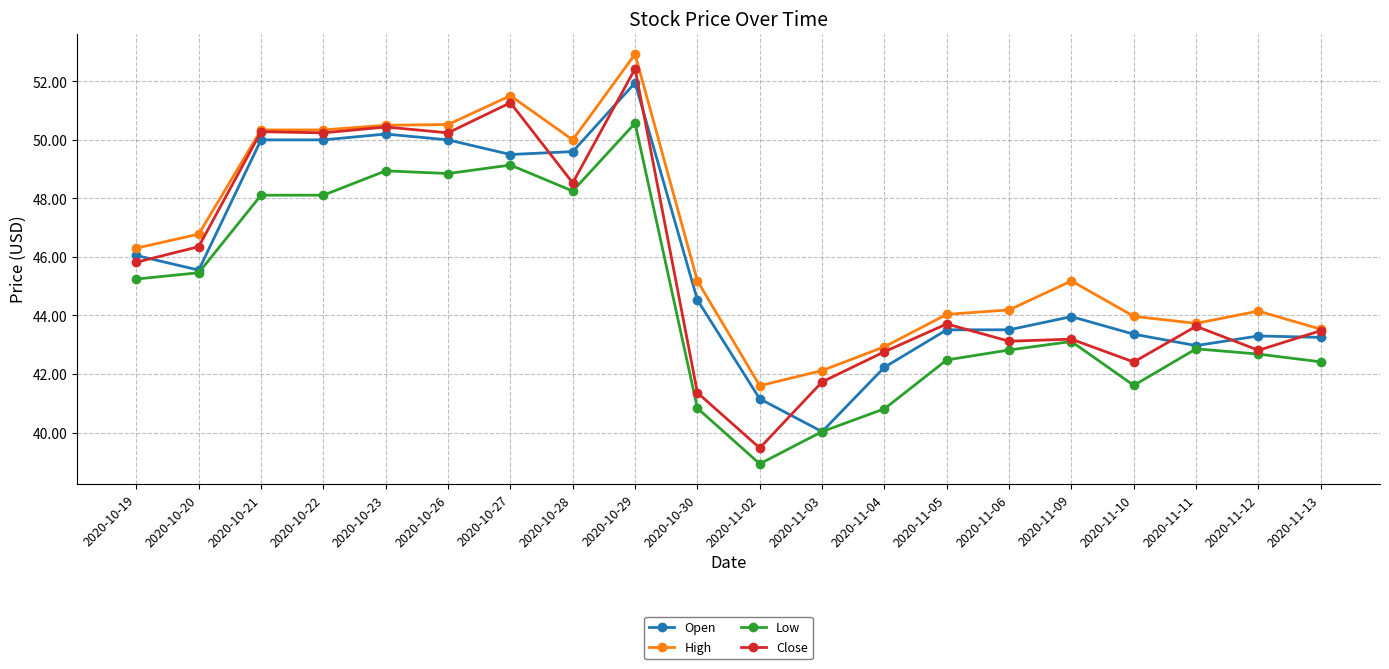

What are all the series names shown in the legend?

Open, High, Low, Close